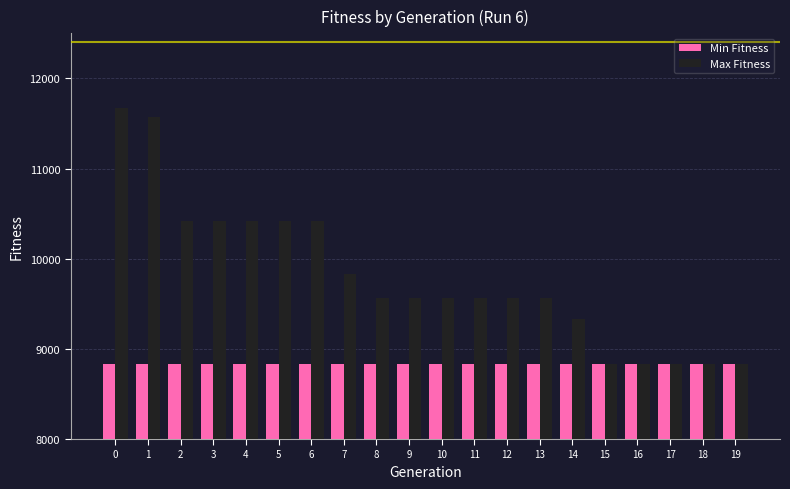

Rank the series at 14 from highest to lowest value.

Max Fitness, Min Fitness